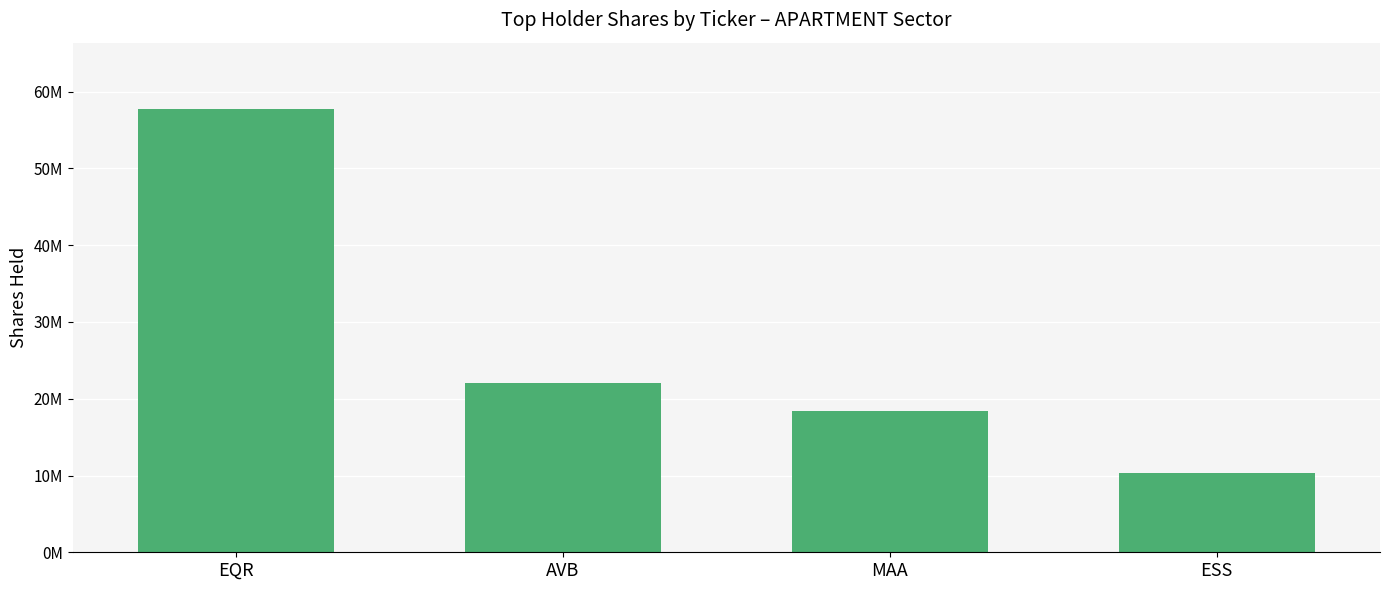

Are the bars horizontal?

No